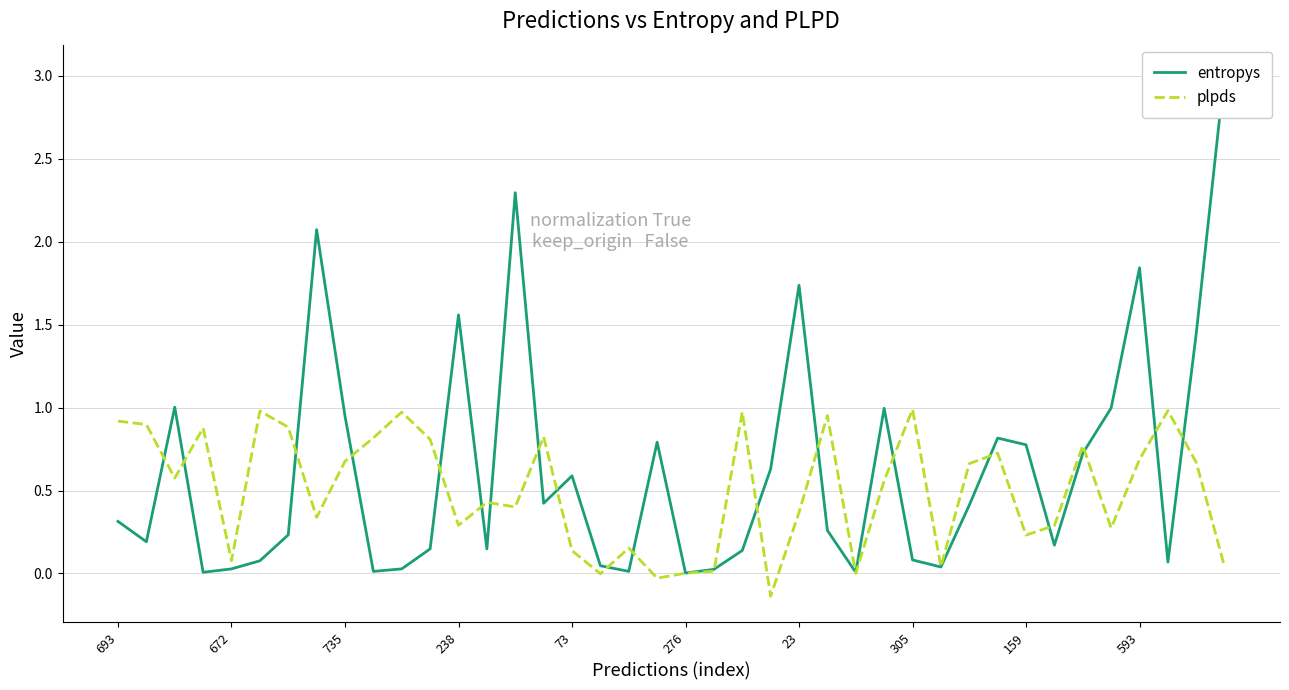

True or false: plpds has a value of 0.1 at 23.

False